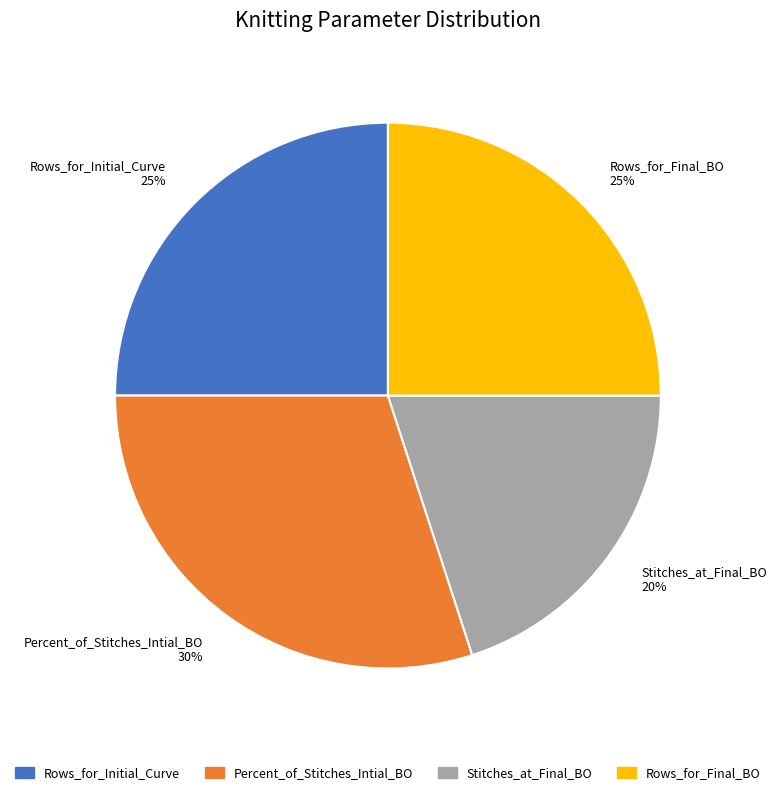

Does any single category account for the majority?

No